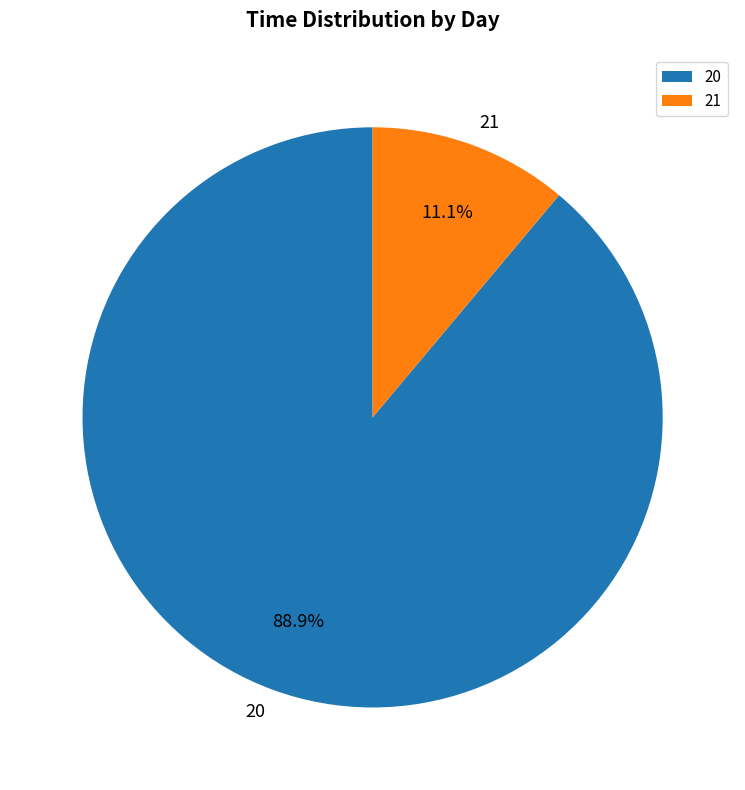

What is the largest slice in the pie chart?

20